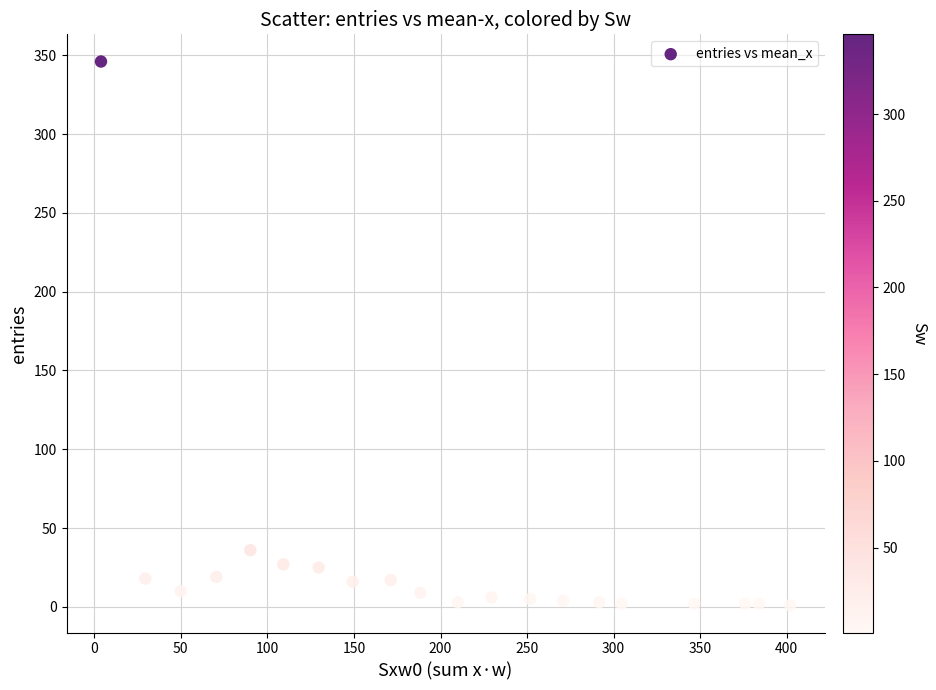

What Y value in the scatter plot is closest to 173?

36